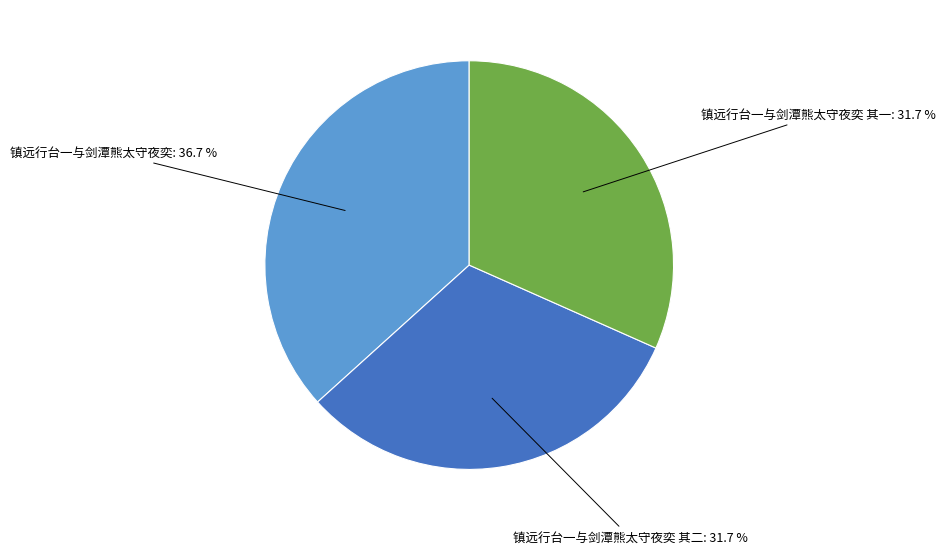

Is 镇远行台一与剑潭熊太守夜奕 其二 the majority of the pie?

No